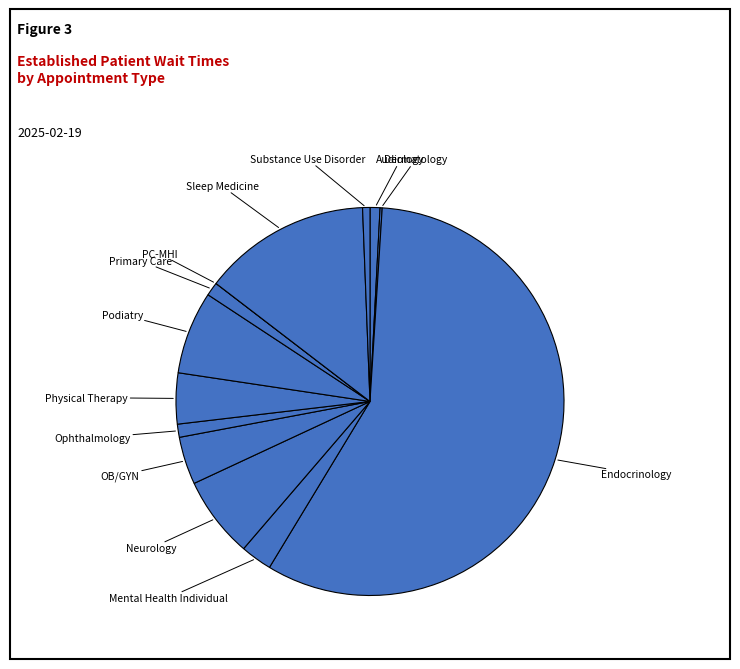

What is the majority slice?

Endocrinology